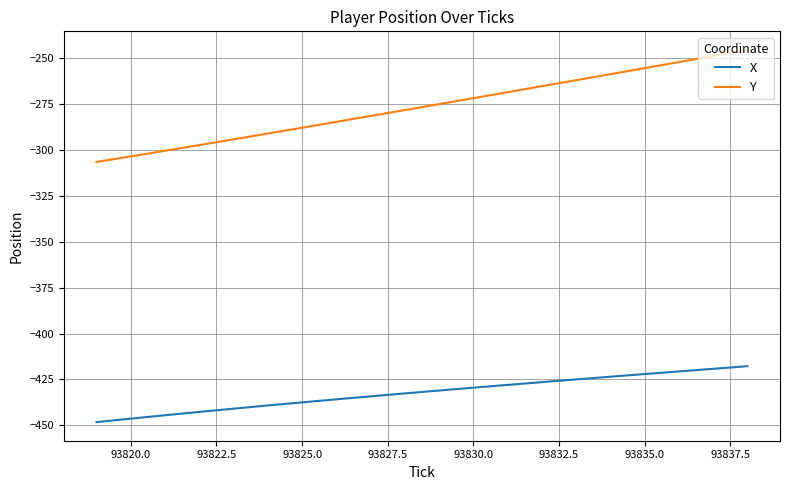

Which series has the widest spread of values?

Y